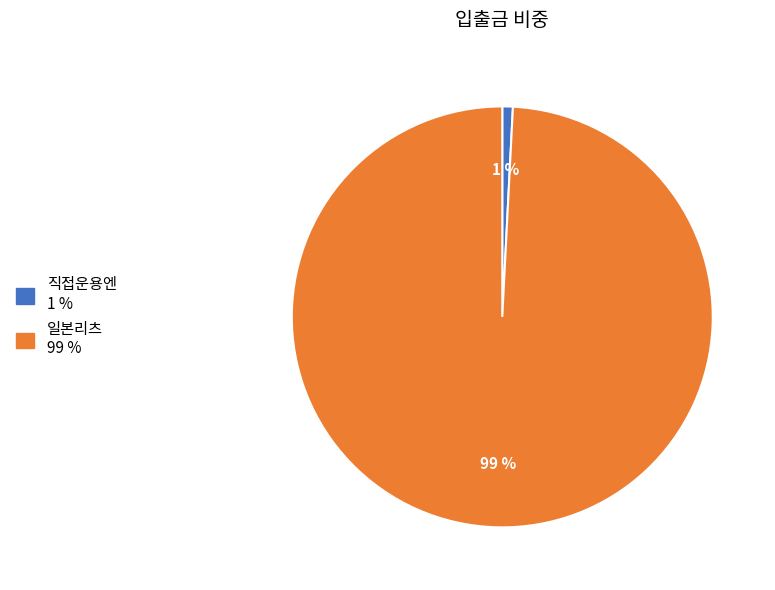

To the nearest percent, what is the difference between the largest and smallest slice percentages?

98%